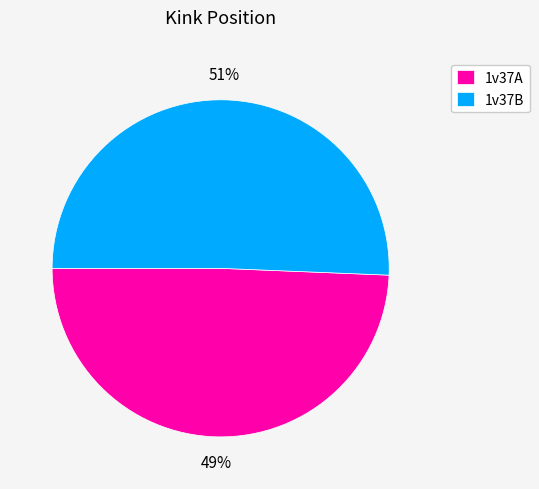

Does 1v37A represent more than half of the total?

No